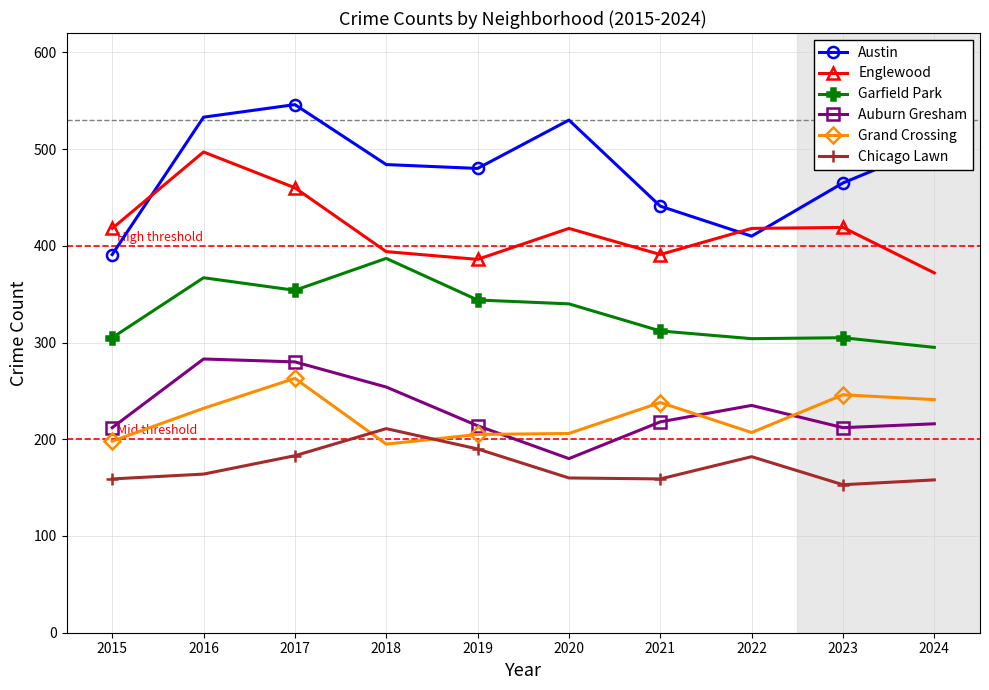

What is the average value of the Auburn Gresham series?

230